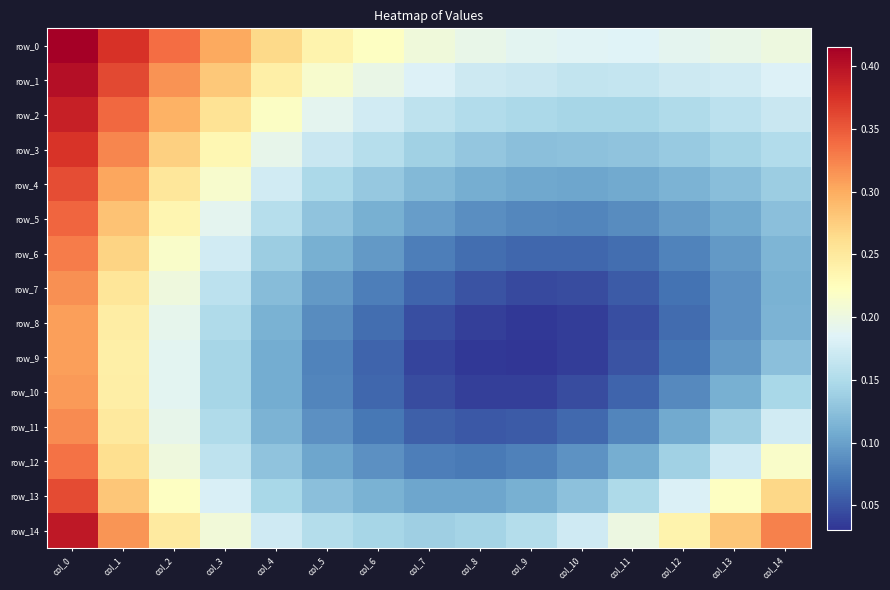

Reading left to right, extract all data points from this chart.

row_0: 0.4	0.4	0.3	0.3	0.3	0.2	0.2	0.2	0.2	0.2	0.2	0.2	0.2	0.2	0.2
row_1: 0.4	0.4	0.3	0.3	0.2	0.2	0.2	0.2	0.2	0.2	0.2	0.2	0.2	0.2	0.2
row_2: 0.4	0.3	0.3	0.3	0.2	0.2	0.2	0.2	0.2	0.1	0.1	0.1	0.2	0.2	0.2
row_3: 0.4	0.3	0.3	0.2	0.2	0.2	0.2	0.1	0.1	0.1	0.1	0.1	0.1	0.1	0.2
row_4: 0.4	0.3	0.3	0.2	0.2	0.1	0.1	0.1	0.1	0.1	0.1	0.1	0.1	0.1	0.1
row_5: 0.3	0.3	0.2	0.2	0.2	0.1	0.1	0.1	0.1	0.1	0.1	0.1	0.1	0.1	0.1
row_6: 0.3	0.3	0.2	0.2	0.1	0.1	0.1	0.1	0.1	0.1	0.1	0.1	0.1	0.1	0.1
row_7: 0.3	0.3	0.2	0.2	0.1	0.1	0.1	0.1	0.0	0.0	0.0	0.1	0.1	0.1	0.1
row_8: 0.3	0.2	0.2	0.1	0.1	0.1	0.1	0.0	0.0	0.0	0.0	0.0	0.1	0.1	0.1
row_9: 0.3	0.2	0.2	0.1	0.1	0.1	0.1	0.0	0.0	0.0	0.0	0.0	0.1	0.1	0.1
row_10: 0.3	0.2	0.2	0.1	0.1	0.1	0.1	0.0	0.0	0.0	0.0	0.1	0.1	0.1	0.1
row_11: 0.3	0.2	0.2	0.1	0.1	0.1	0.1	0.1	0.1	0.1	0.1	0.1	0.1	0.1	0.2
row_12: 0.3	0.3	0.2	0.2	0.1	0.1	0.1	0.1	0.1	0.1	0.1	0.1	0.1	0.2	0.2
row_13: 0.4	0.3	0.2	0.2	0.1	0.1	0.1	0.1	0.1	0.1	0.1	0.1	0.2	0.2	0.3
row_14: 0.4	0.3	0.2	0.2	0.2	0.2	0.1	0.1	0.1	0.2	0.2	0.2	0.2	0.3	0.3